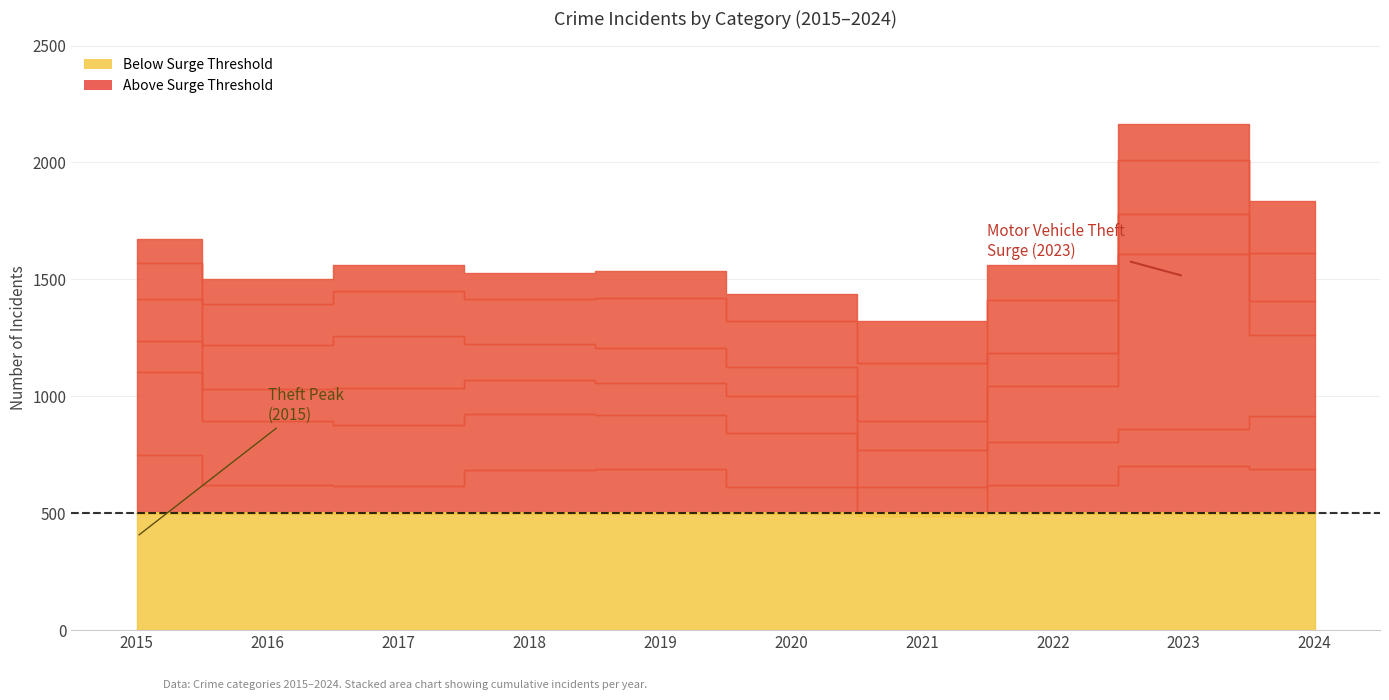

How many interior local valleys does the Theft series have?

2